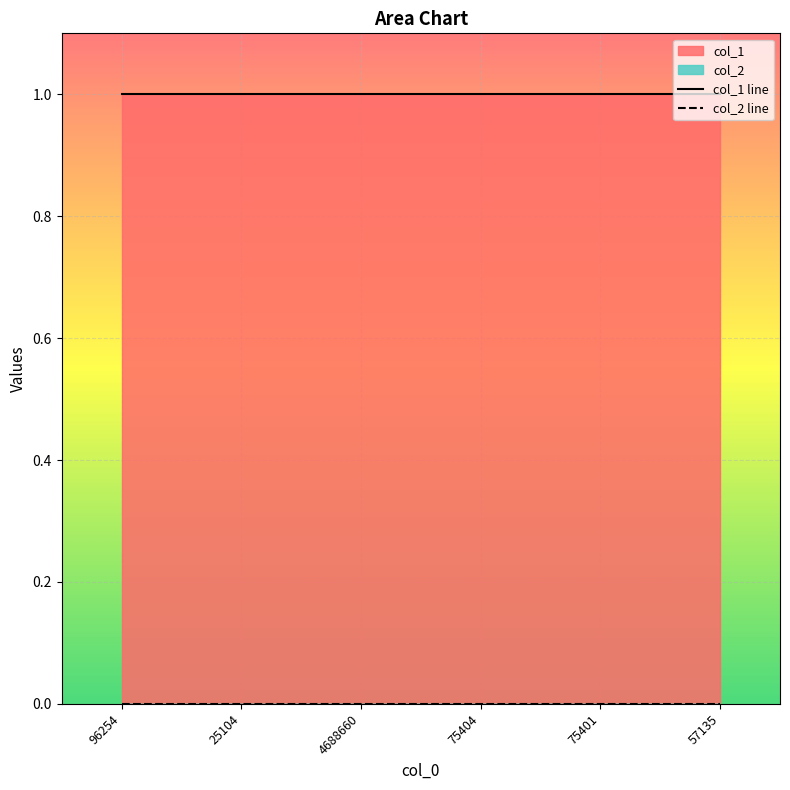

What position from the right is 57135?

1